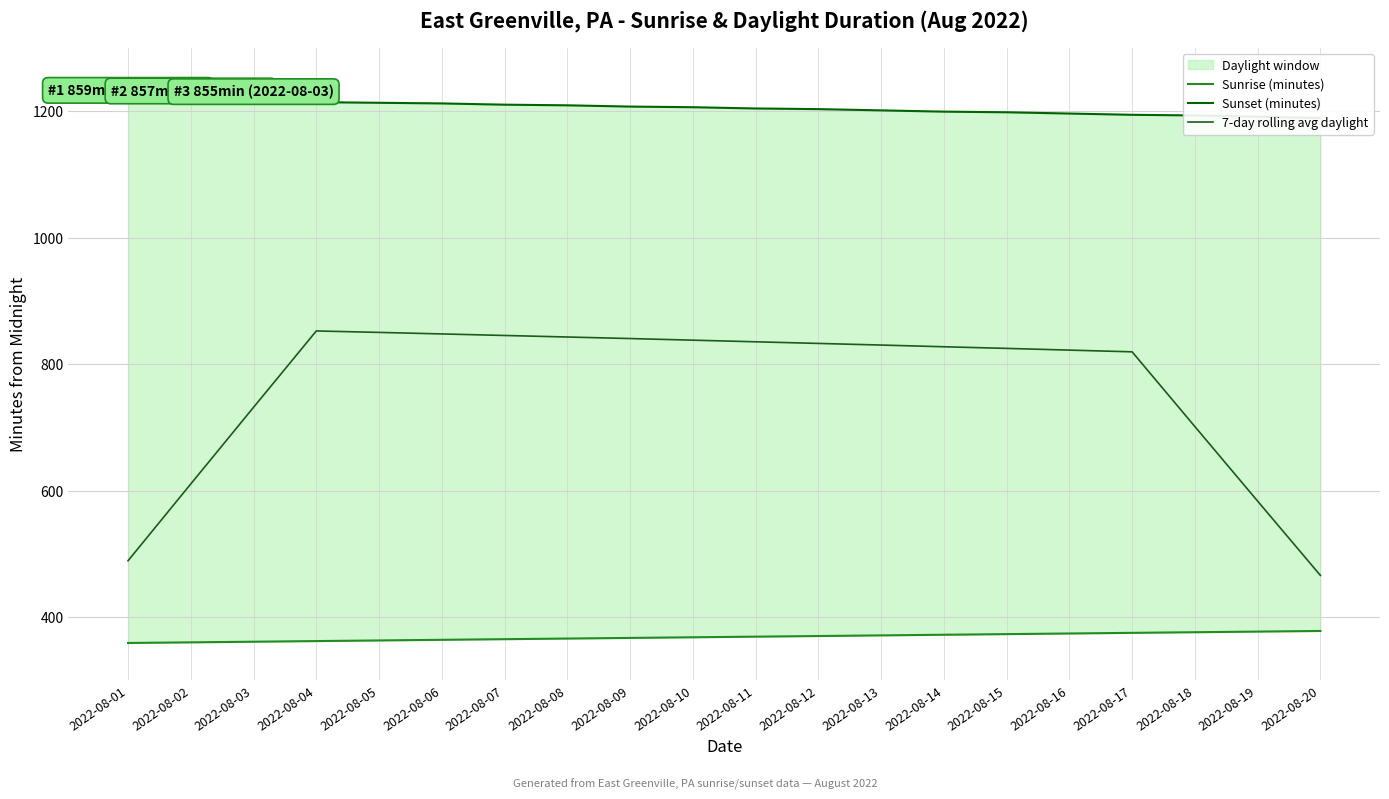

What is the smallest value displayed?

359.0